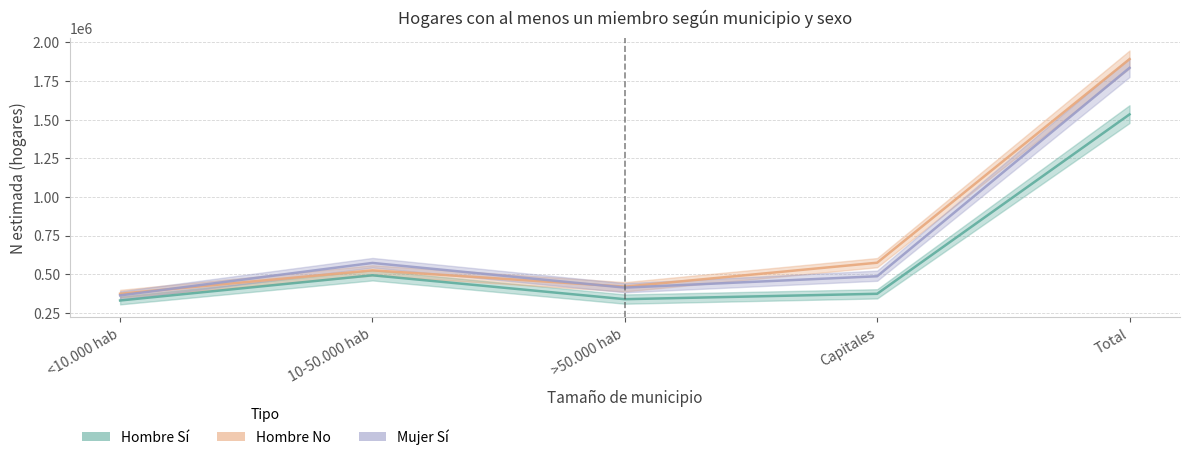

True or false: Hombre Si N_estimada and Mujer Si N_estimada cross at least once.

False